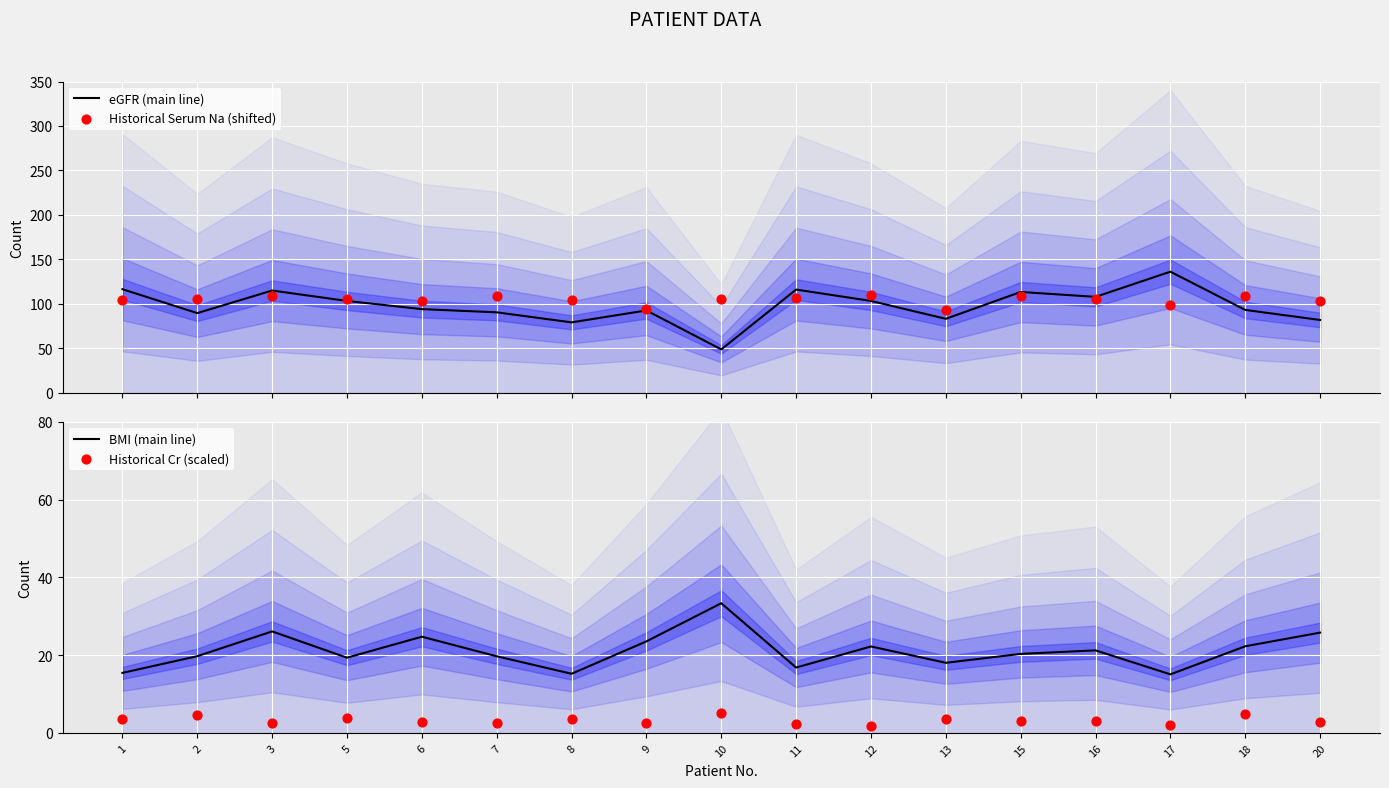

Which series contains the highest Y value?

eGFR (main line)